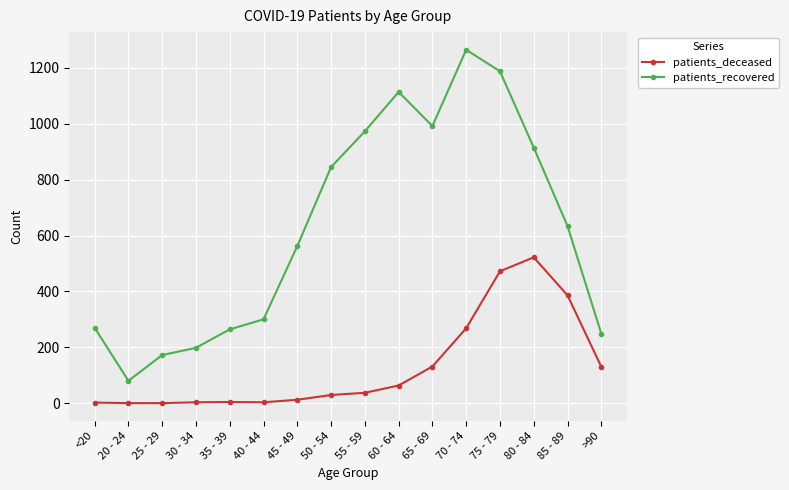

Read the patients_recovered value at 35 - 39, to the nearest 100.

300